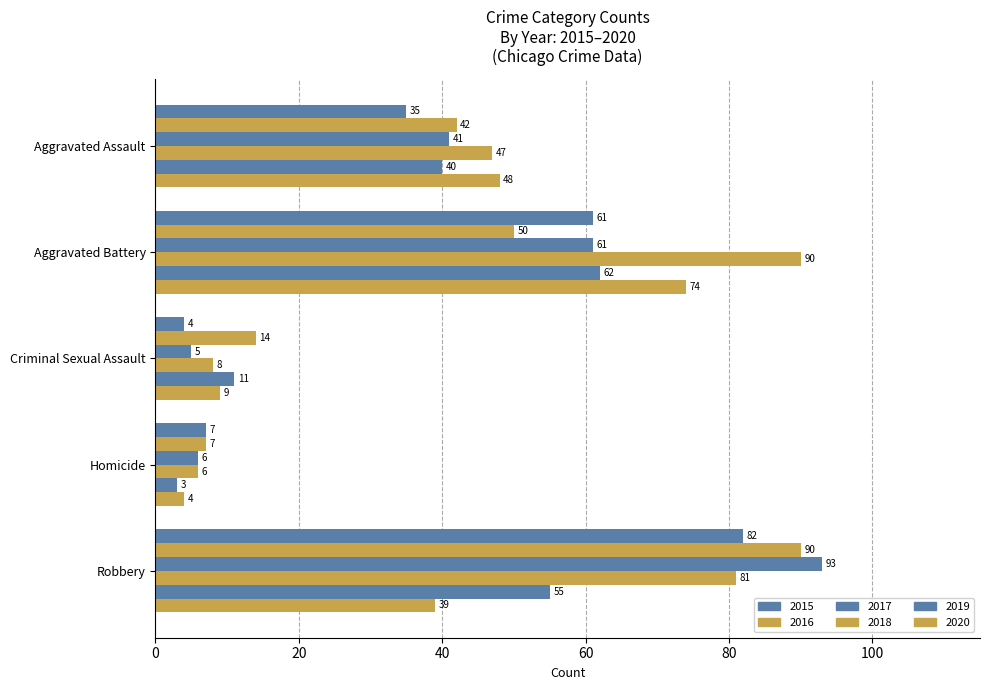

What is the value of the 2018 bar at the 5th from the left?

81